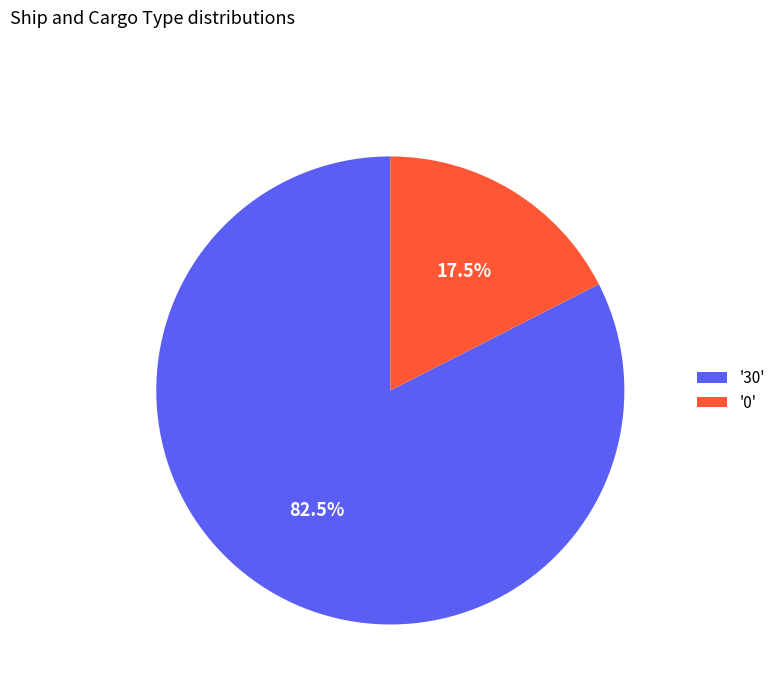

Which category accounts for the majority?

'30'